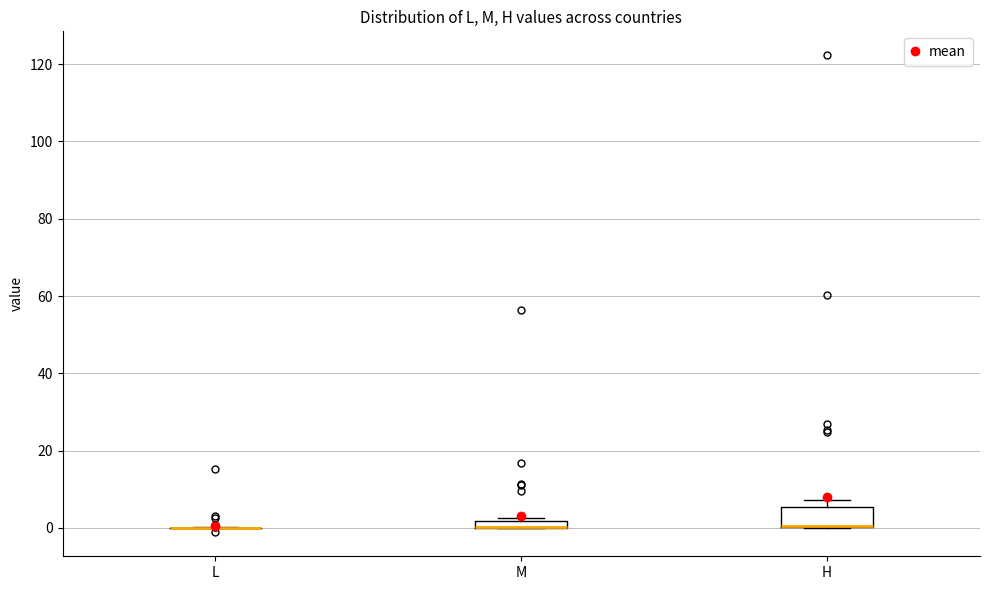

Where is the upper edge of the box for M on the y-axis? The values are not printed on the chart, so give them approximately, as read against the axis.

2